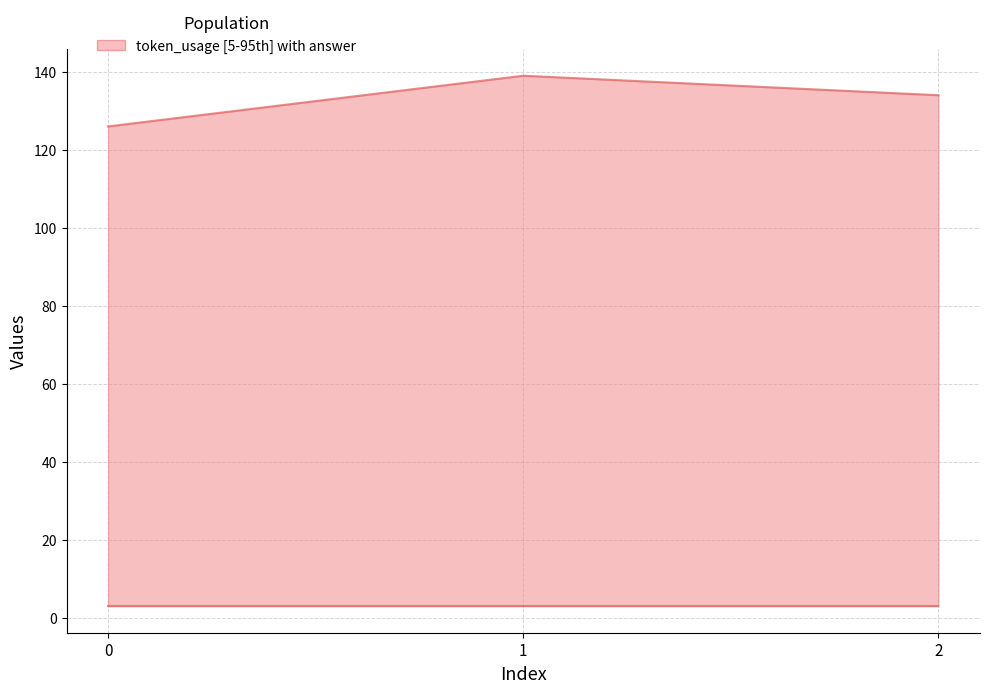

Reading left to right, what are all the values shown in this chart?

token_usage: 126	139	134
answer: 3	3	3